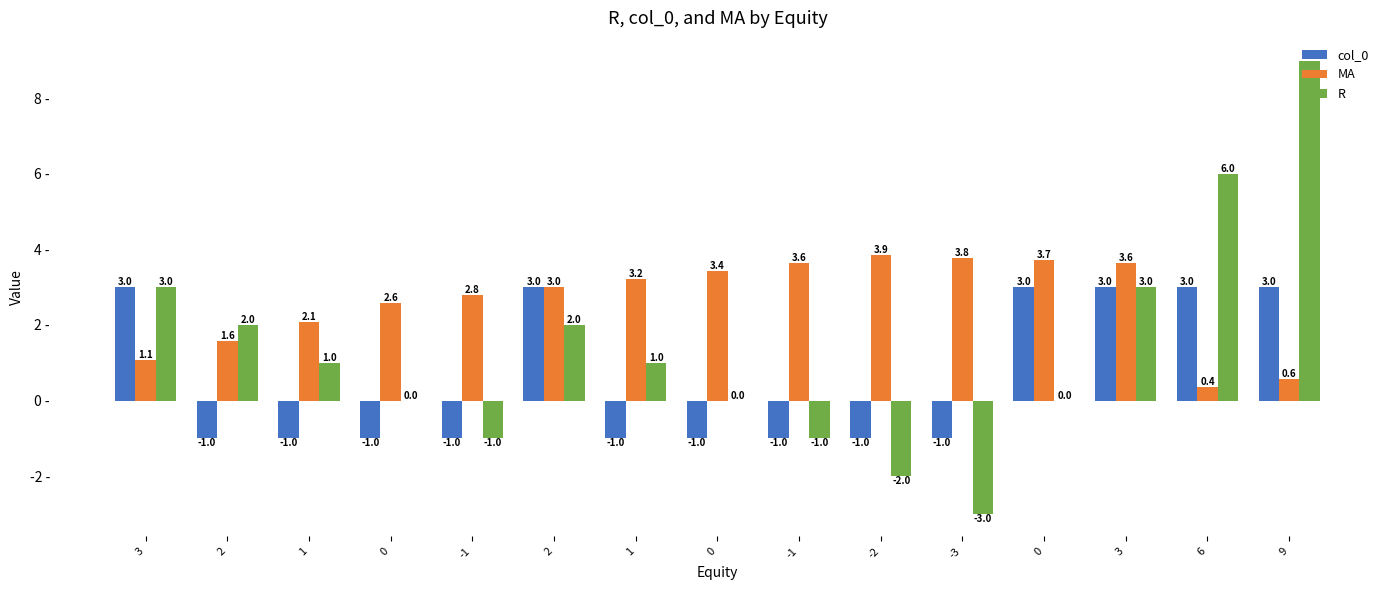

What value does the R series have at -1?

-1.0